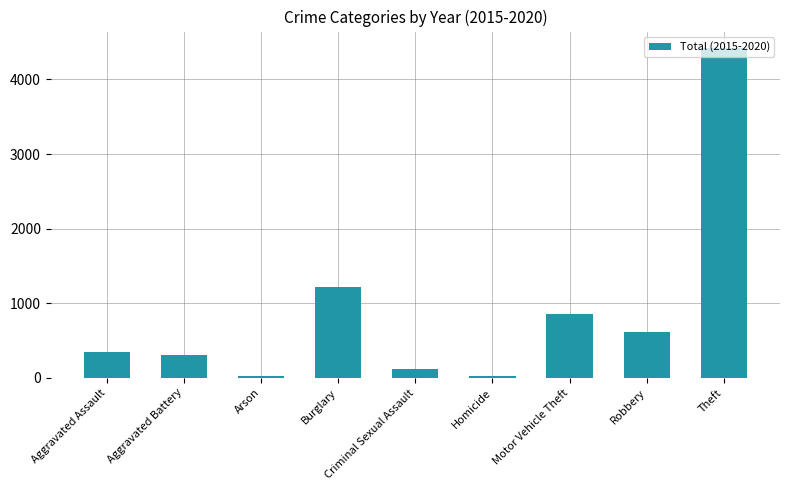

What is the approximate value at Motor Vehicle Theft?

858